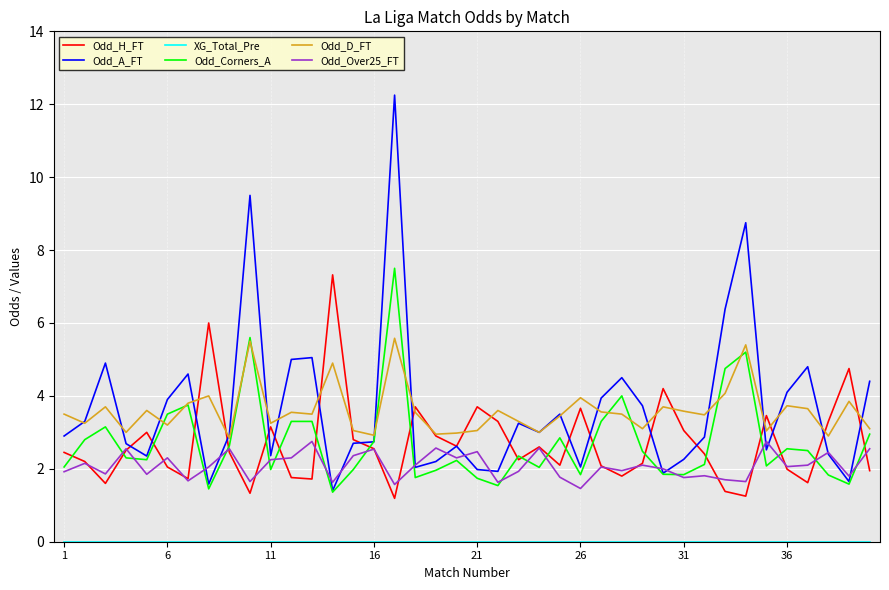

Which series has the widest spread of values?

Odd_A_FT